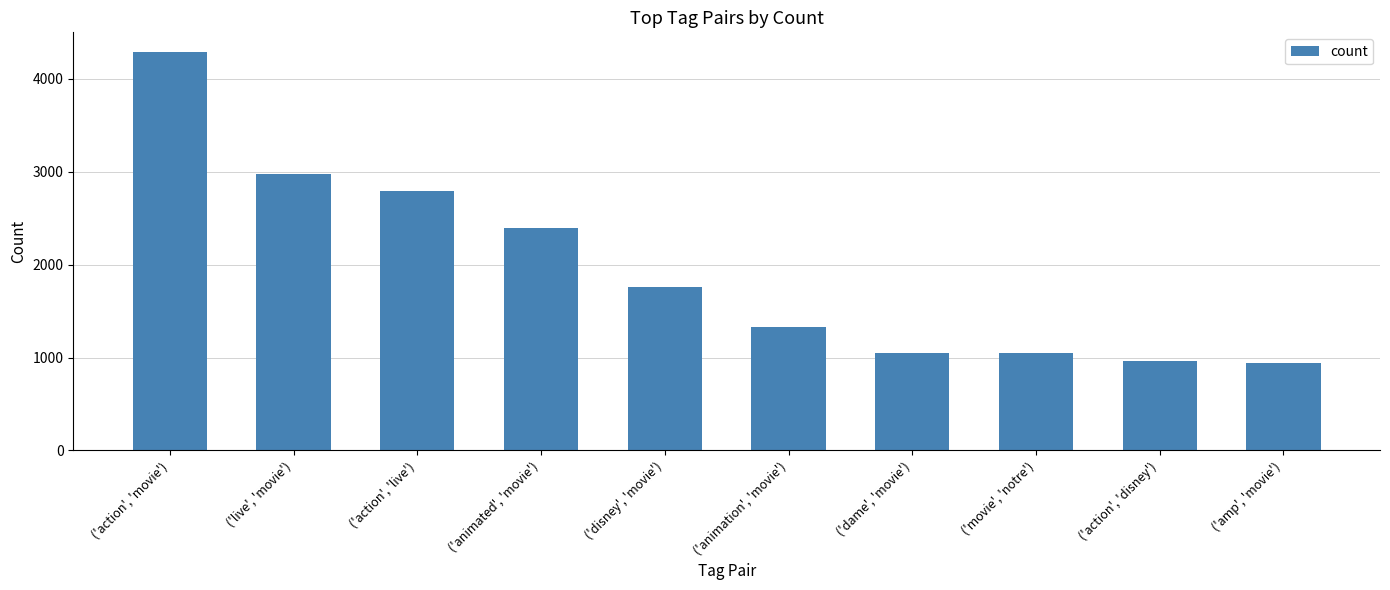

Reading left to right, list all the values displayed in this chart.

('action', 'movie')=4287	('live', 'movie')=2975	('action', 'live')=2791	('animated', 'movie')=2394	('disney', 'movie')=1756	('animation', 'movie')=1329	('dame', 'movie')=1053	('movie', 'notre')=1053	('action', 'disney')=968	('amp', 'movie')=940